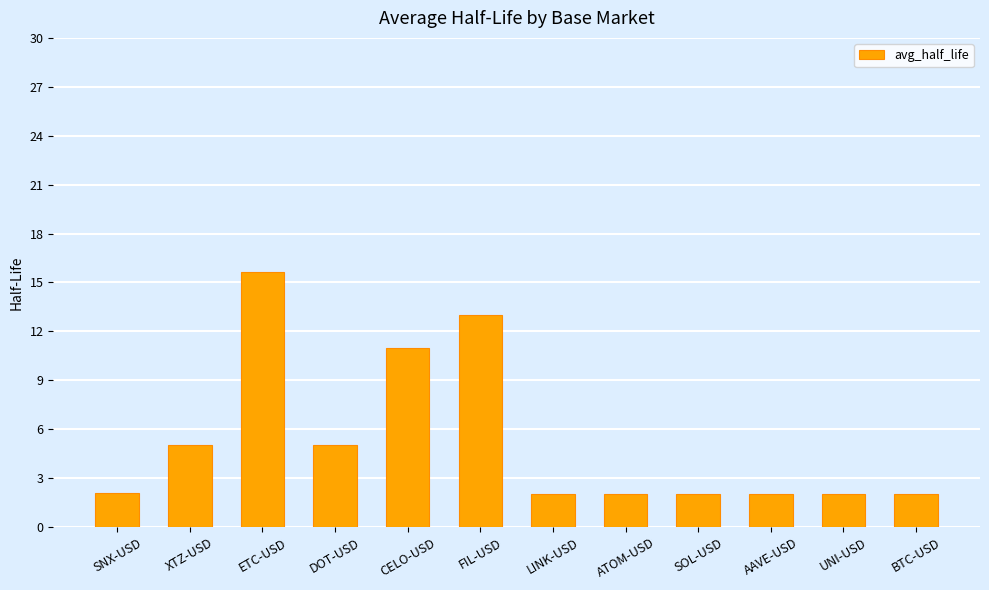

What is the difference between the values at ETC-USD and AAVE-USD?

13.7